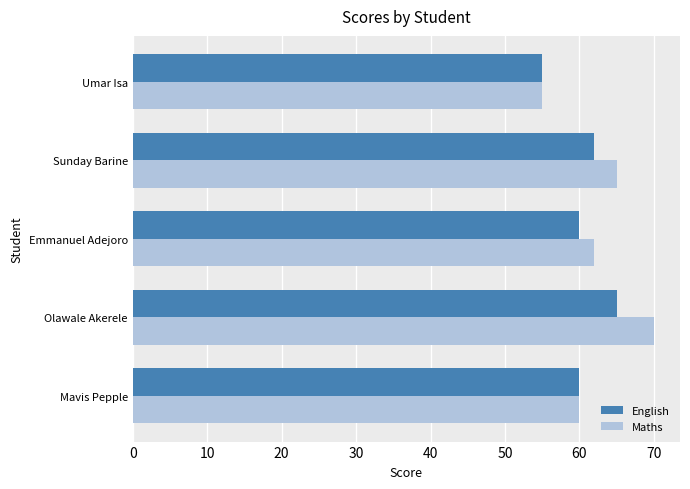

True or false: Maths has a value of 65 at Sunday Barine.

True